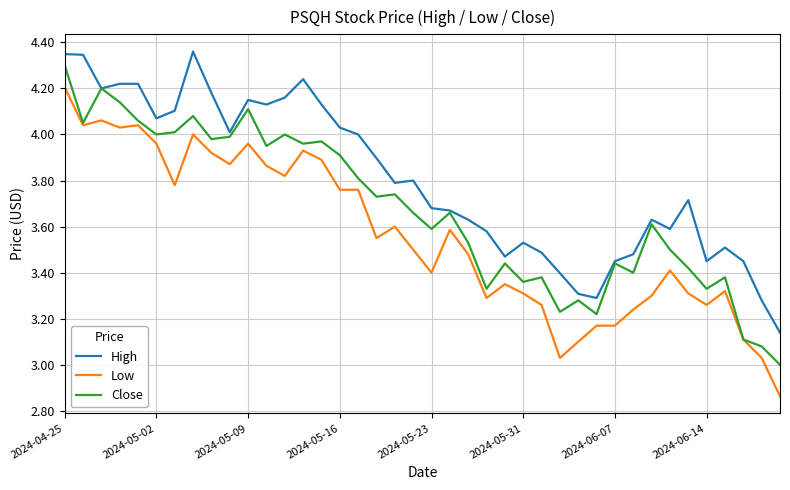

True or false: Low and High intersect in this chart.

False